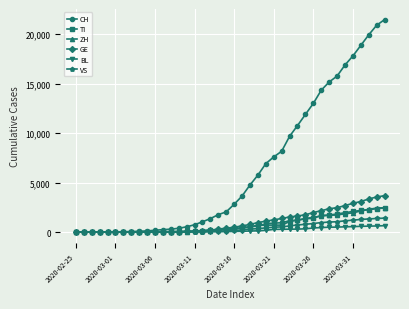

Which series has the largest range (max minus min)?

CH